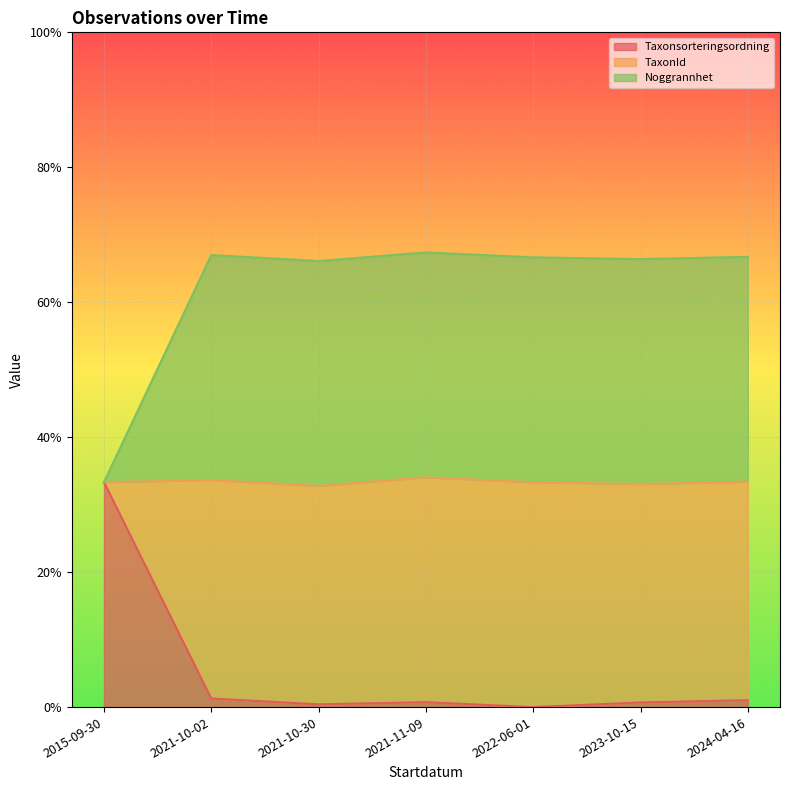

True or false: TaxonId and Taxonsorteringsordning intersect in this chart.

False